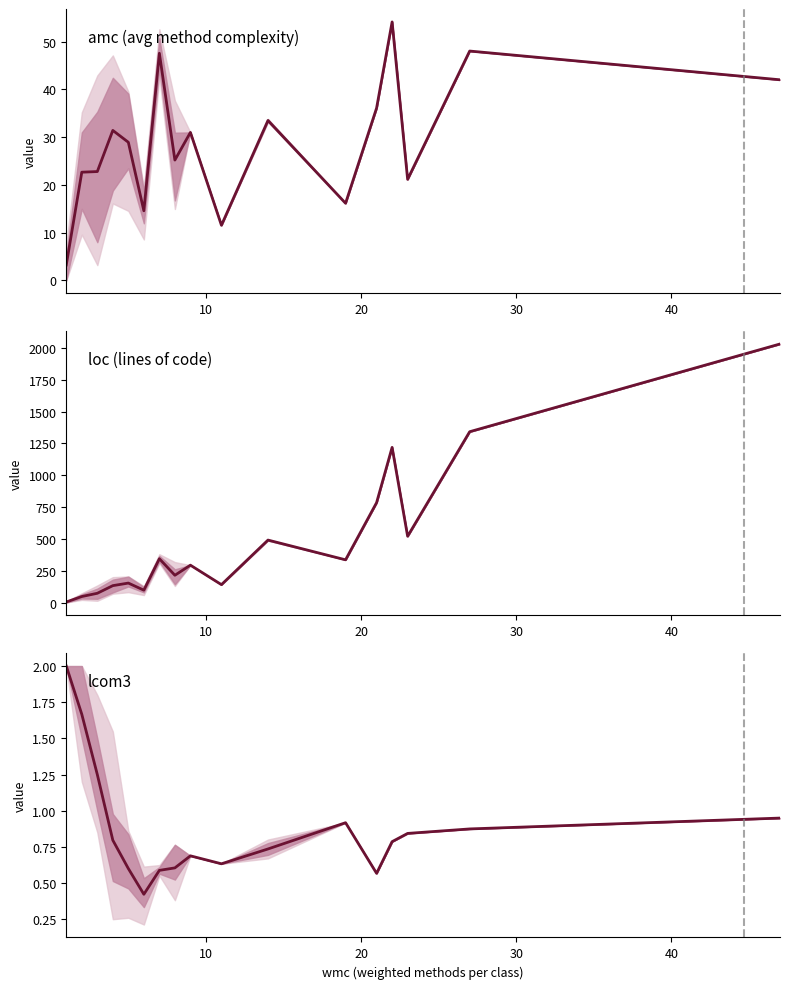

True or false: amc (avg method complexity) and loc (lines of code) cross at least once.

False